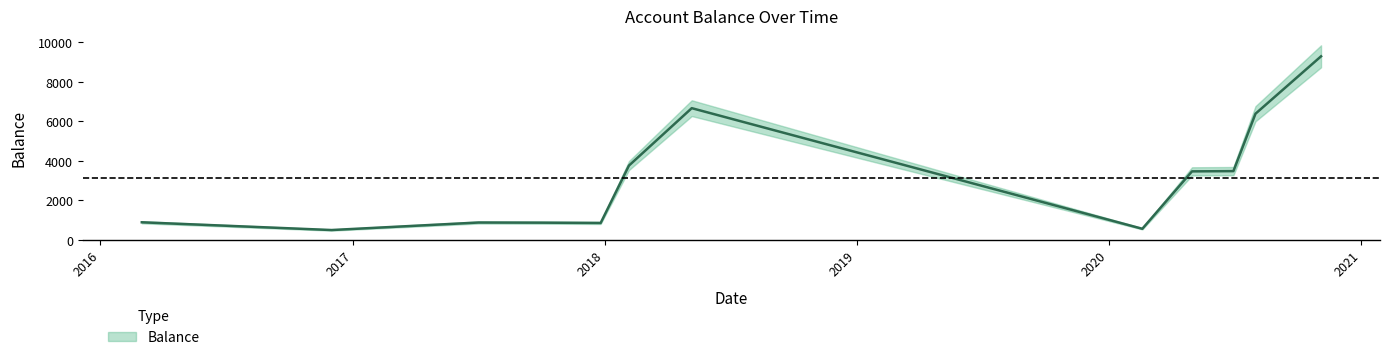

What is the sum of the values at 2018-02-05 and 2020-02-19?

4326.9